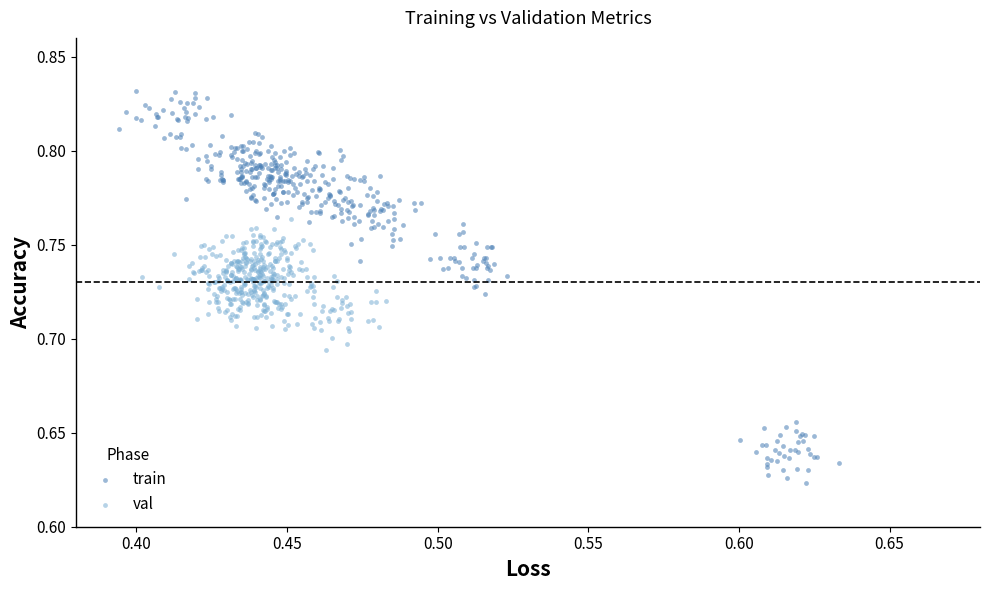

Which series has the largest Y range (max minus min)?

train